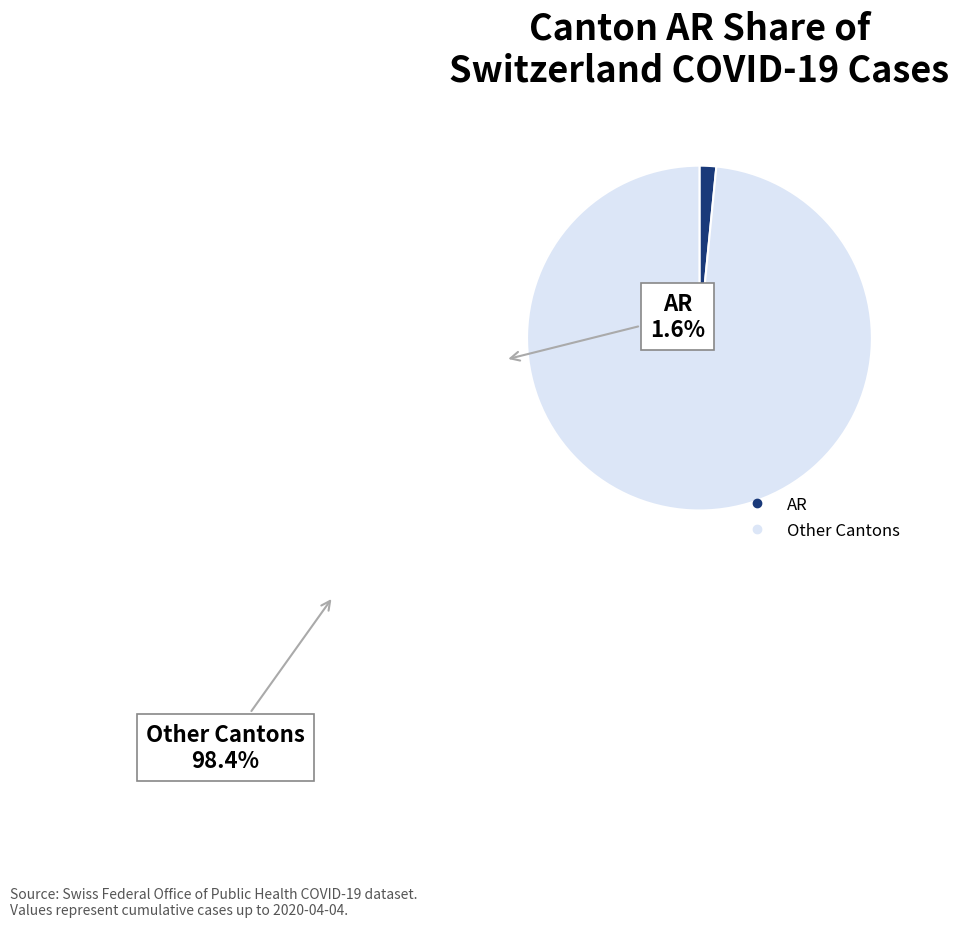

Is there any slice that represents more than half of the pie?

Yes